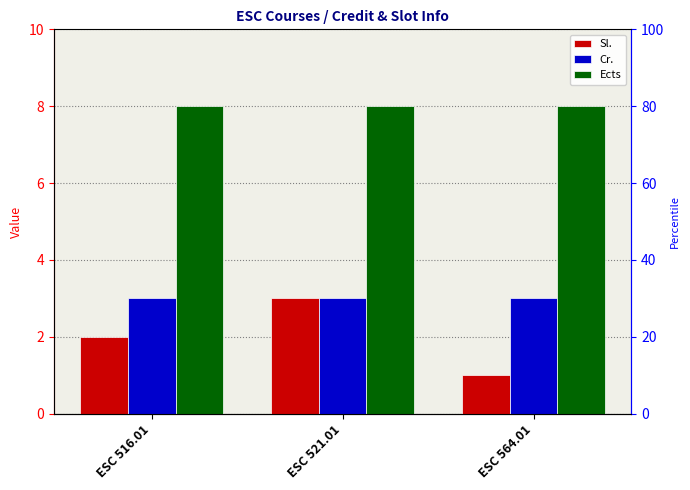

At which label is Sl. closest to 2?

ESC 516.01